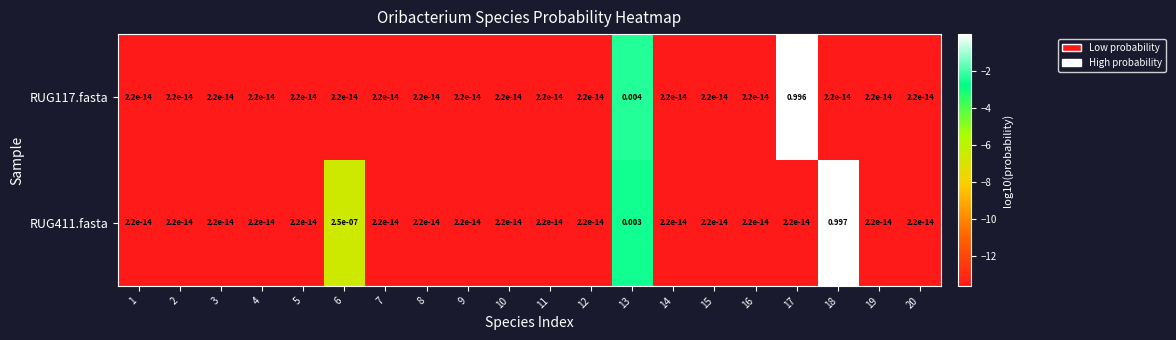

Which series has the widest spread of values?

RUG411.fasta